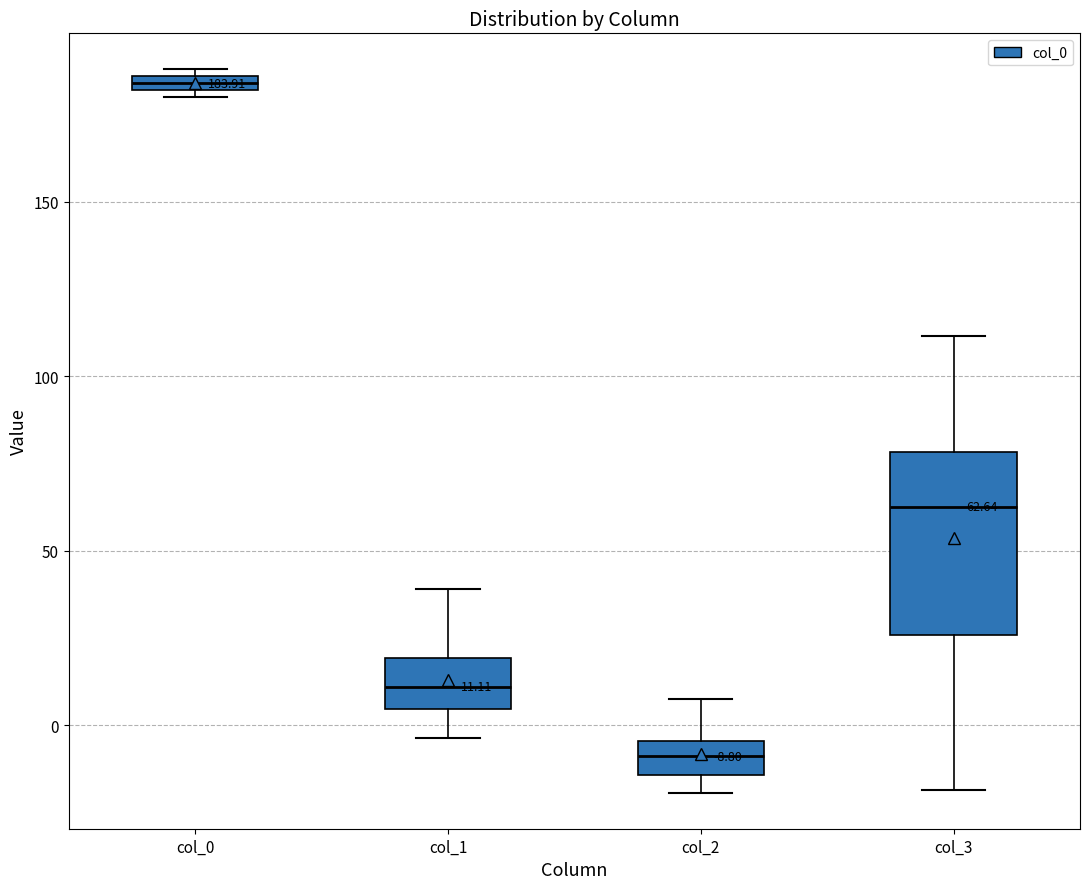

Which box has the highest median line?

col_0